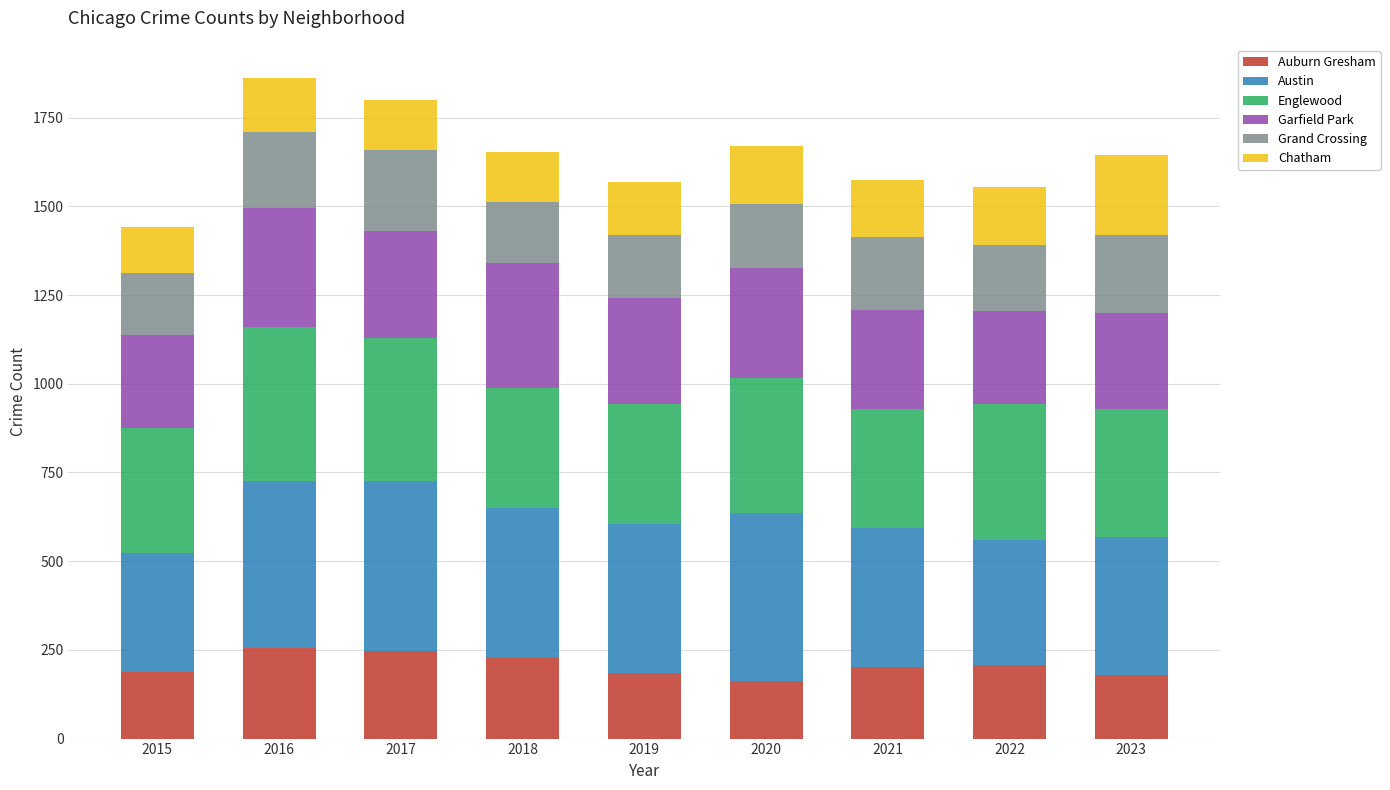

What is the minimum value for Auburn Gresham?

162